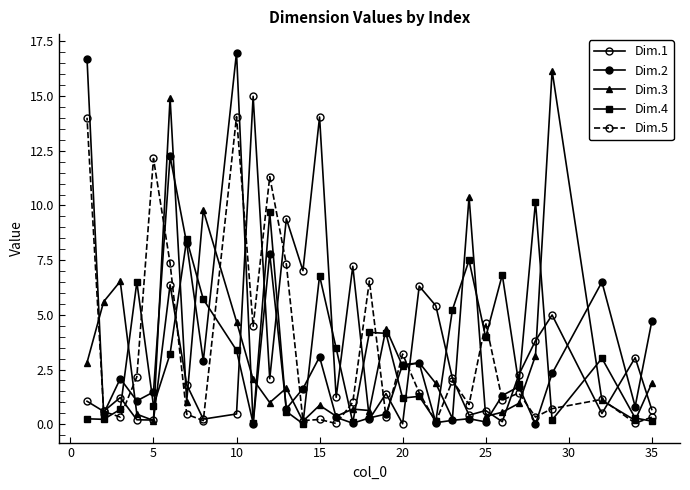

List the series in order of their peak value, lowest first.

Dim.4, Dim.5, Dim.1, Dim.3, Dim.2